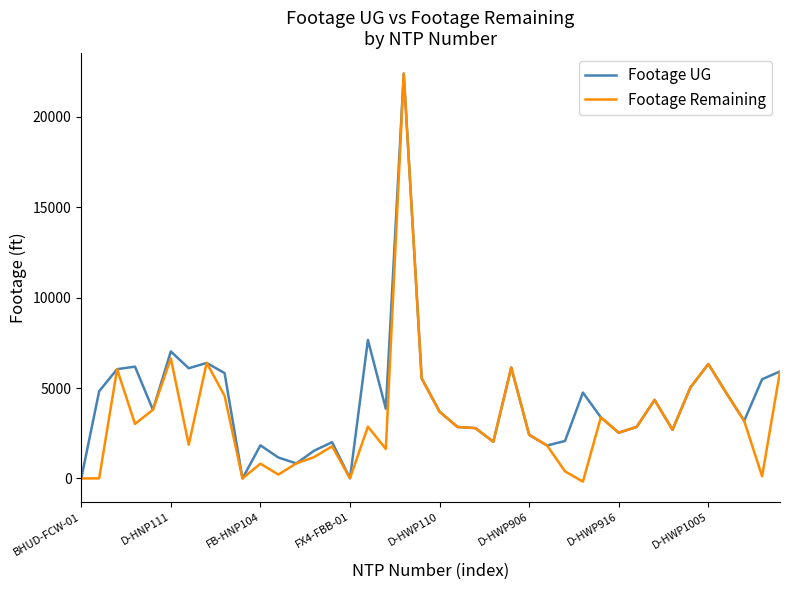

Does the chart display data point markers on the line(s)?

No